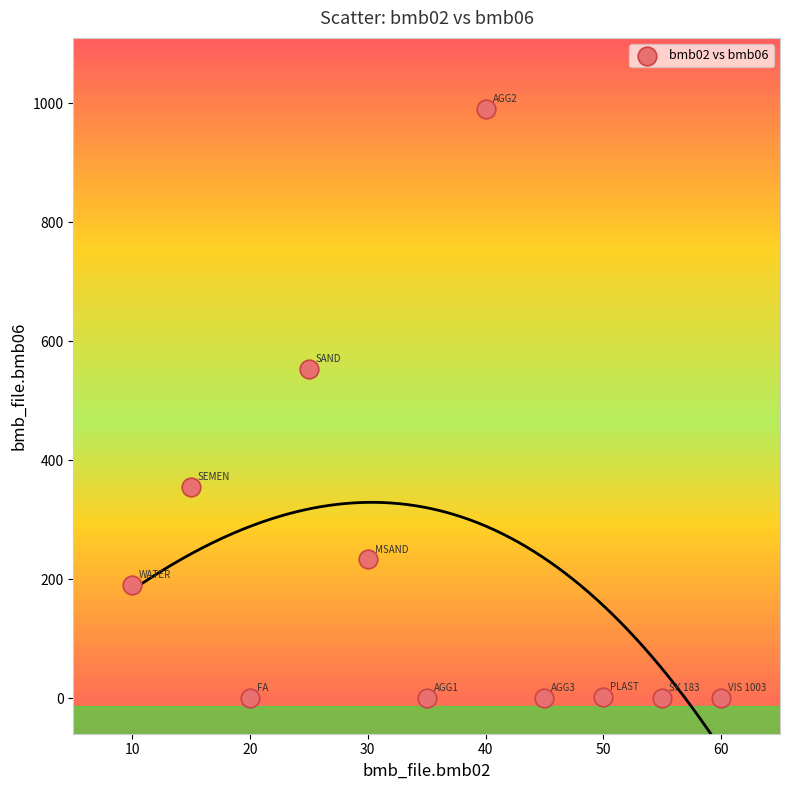

What is the range of Y values (max minus min)?

990.0